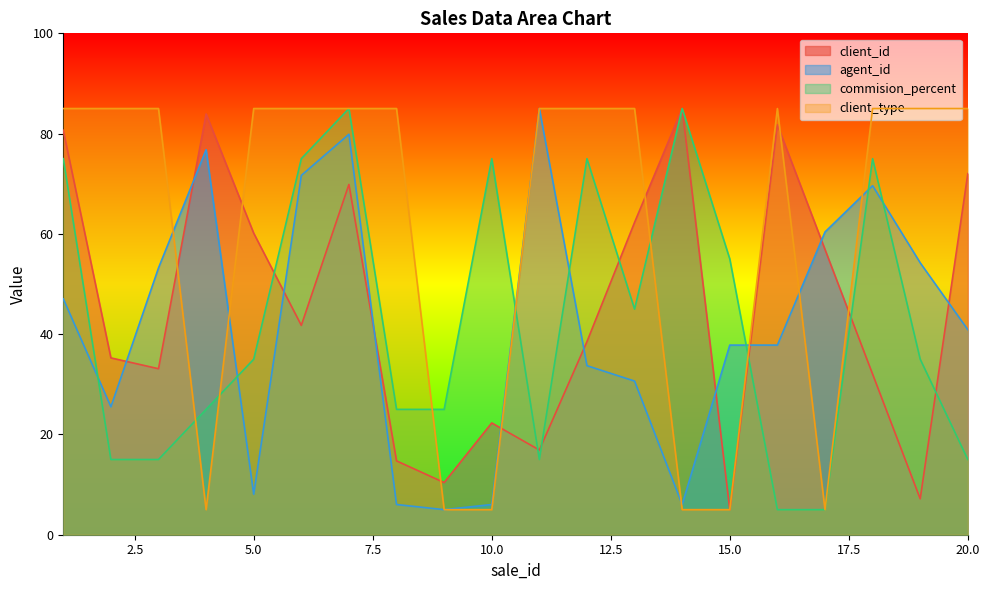

Does the chart display data point markers on the line(s)?

No